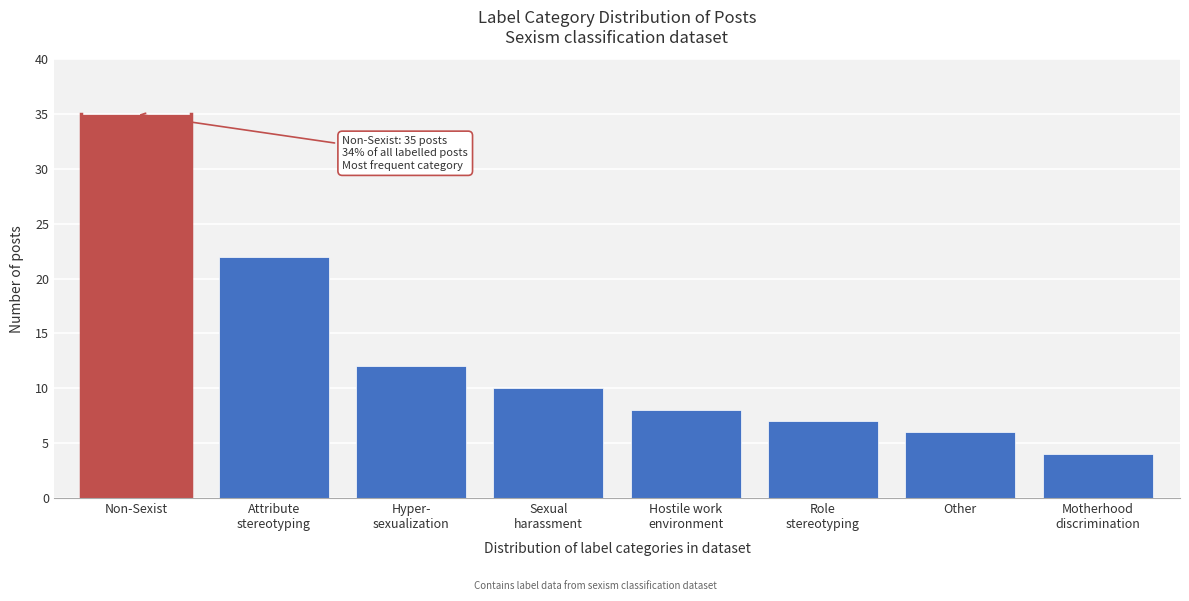

What is the sum of all values?

104